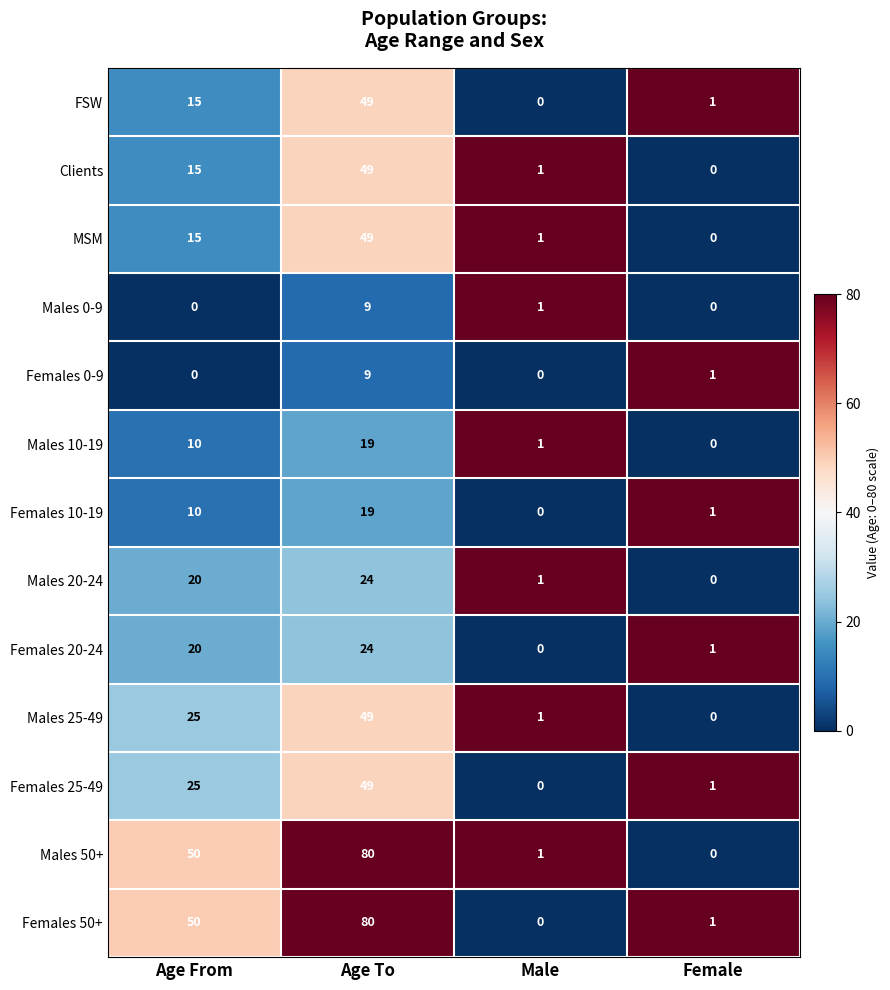

How many series are shown in this chart?

13